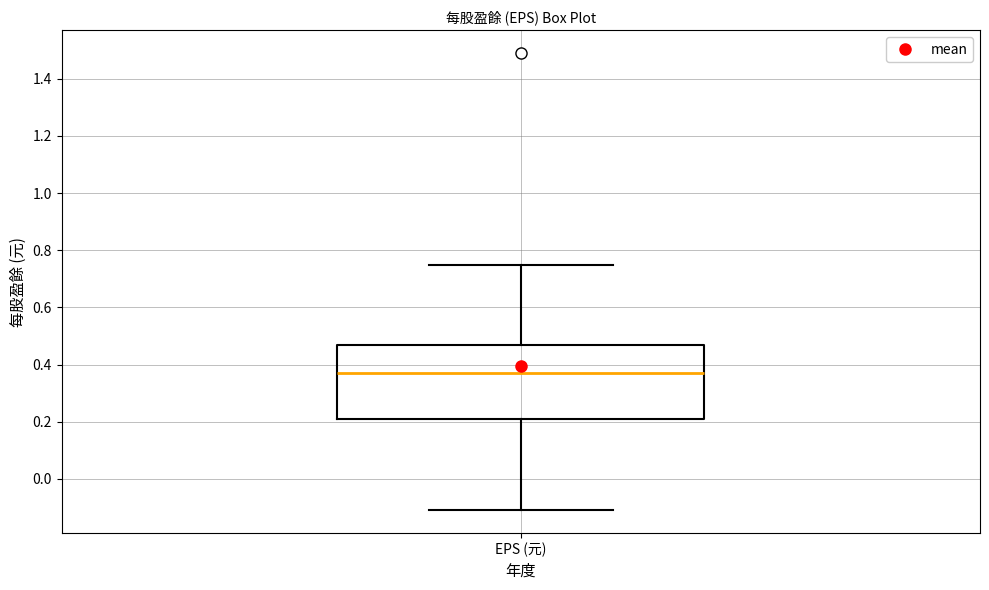

Where does the lower whisker of the box for EPS (元) end on the y-axis? The values are not printed on the chart, so give them approximately, as read against the axis.

-0.10